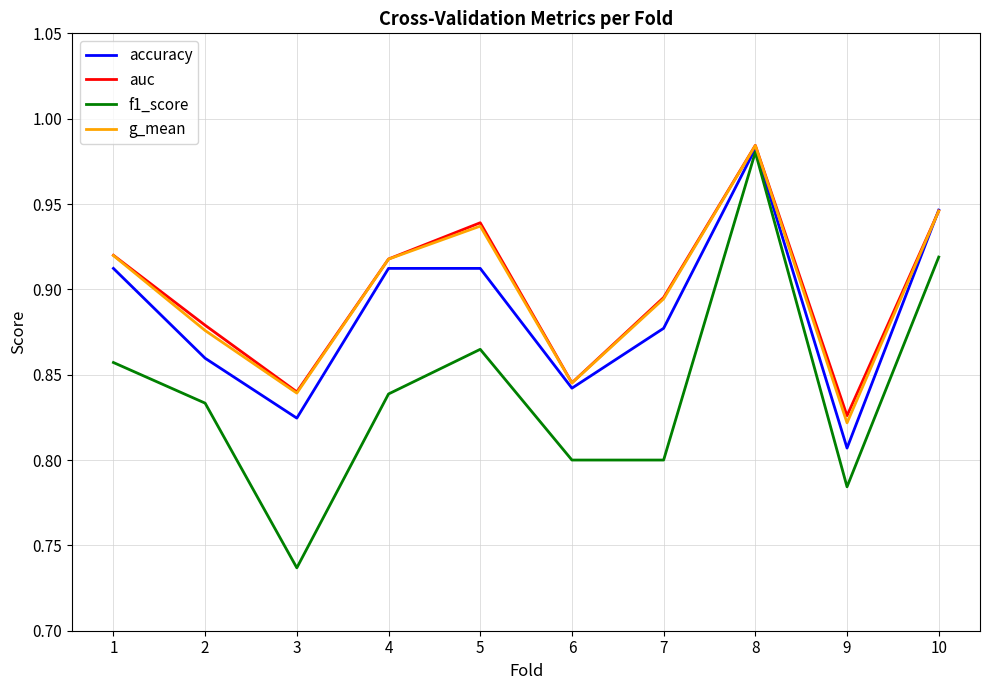

Which series changed the most between 2 and 8?

f1_score